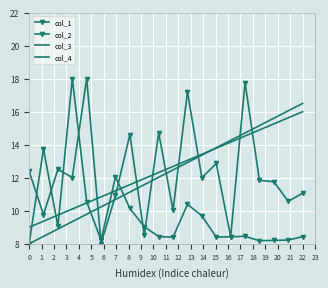

Which category has the highest value in the col_1 series?

3